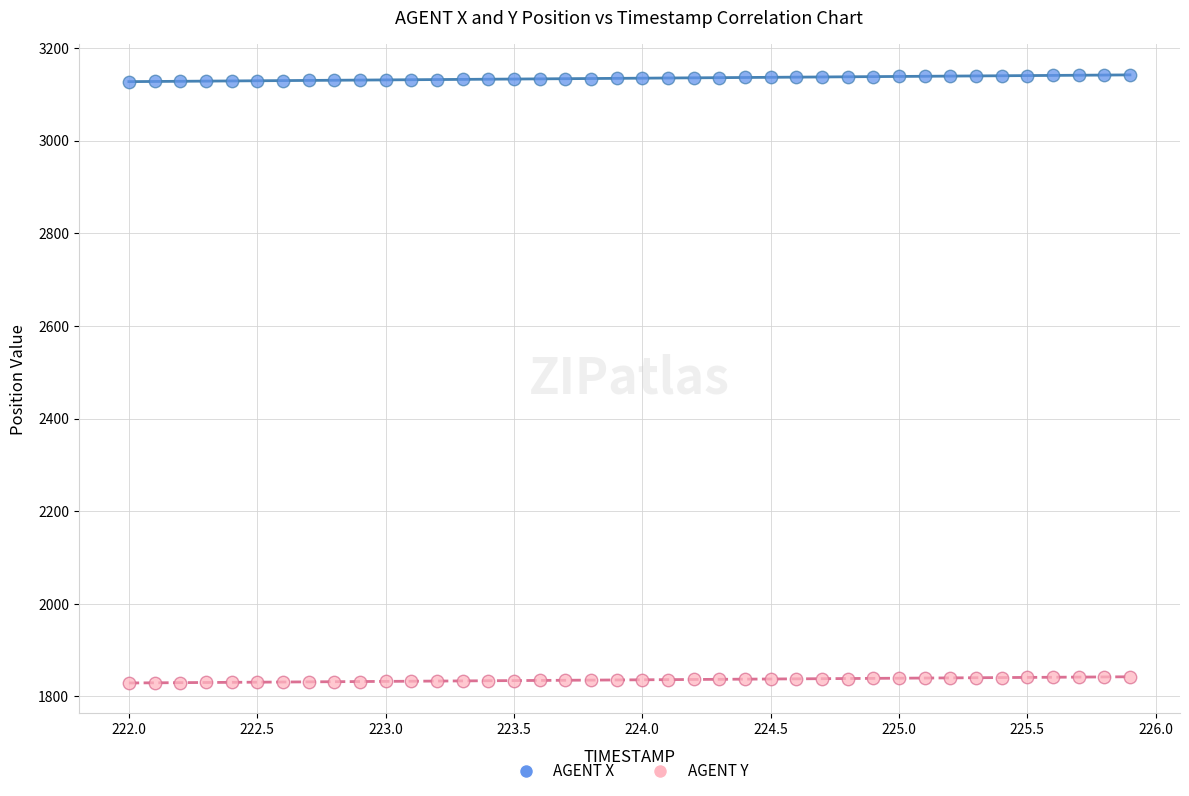

Which series contains the lowest Y value?

AGENT Y